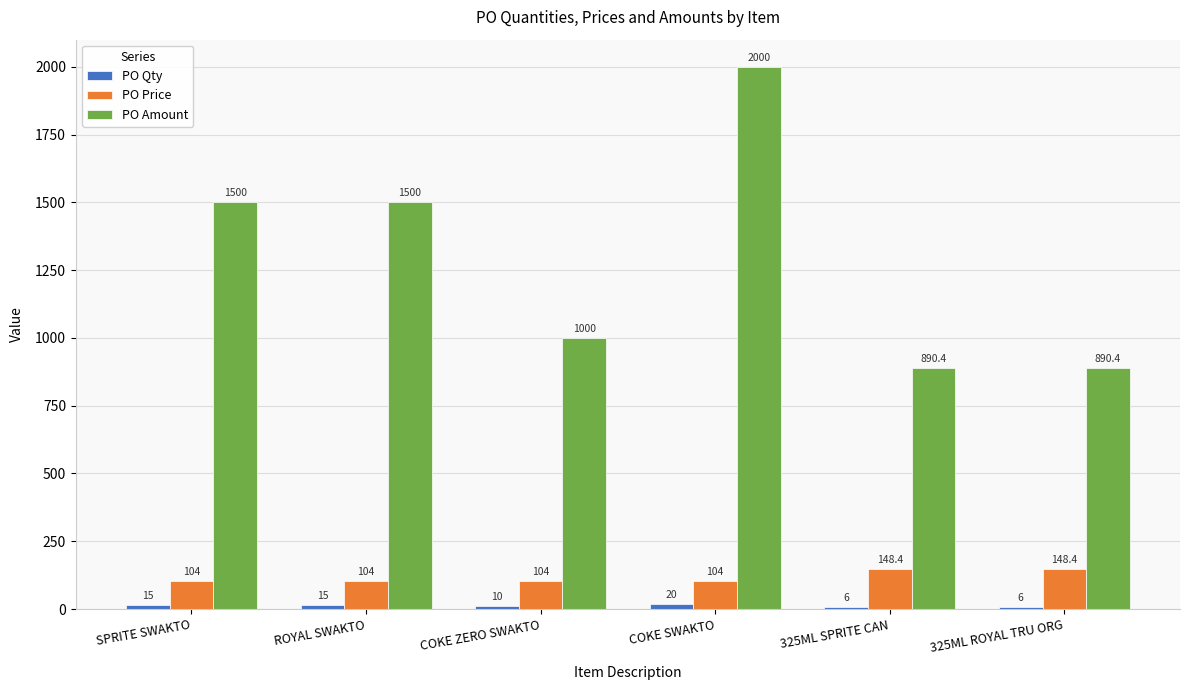

The PO Amount series shows 890.4 at 325ML ROYAL TRU ORG. True or false?

True